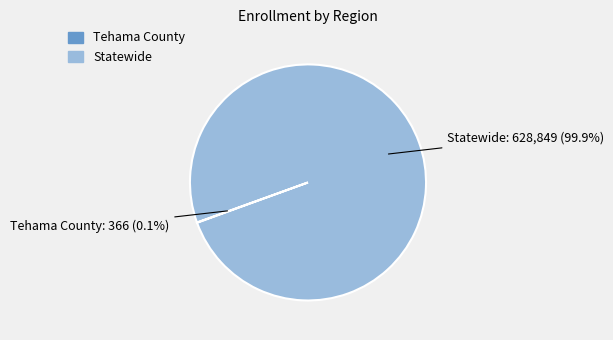

What portion of the pie excludes Statewide?

0.1%